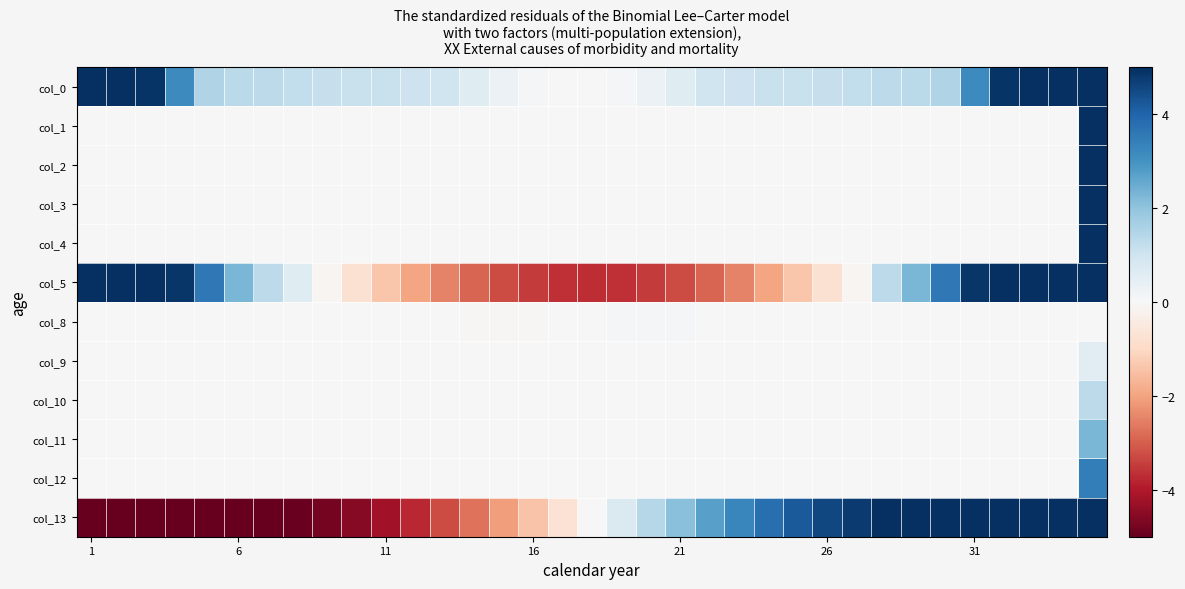

At how many categories does at least one series exceed 7?

5